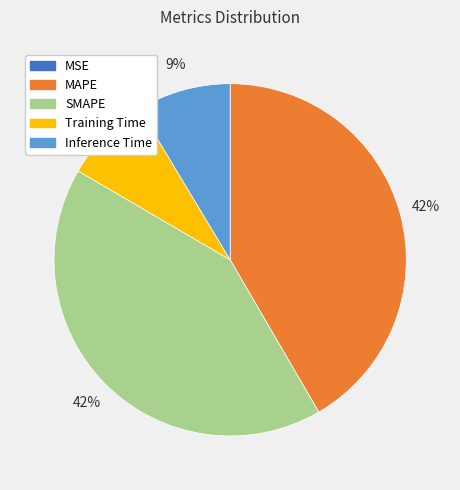

Is there any slice that represents more than half of the pie?

No